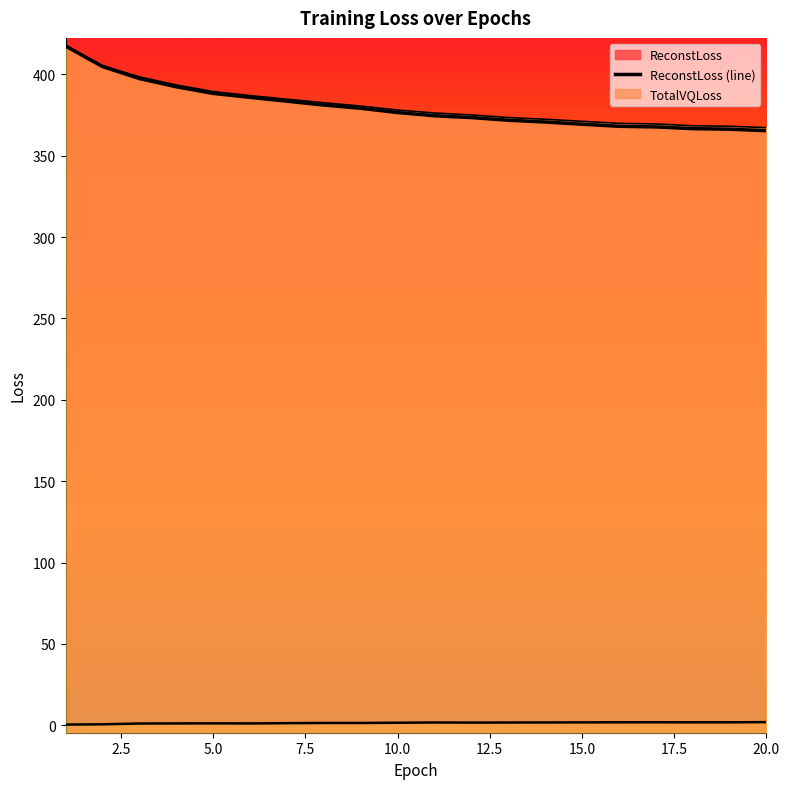

Between 8 and 20, which is larger?

8